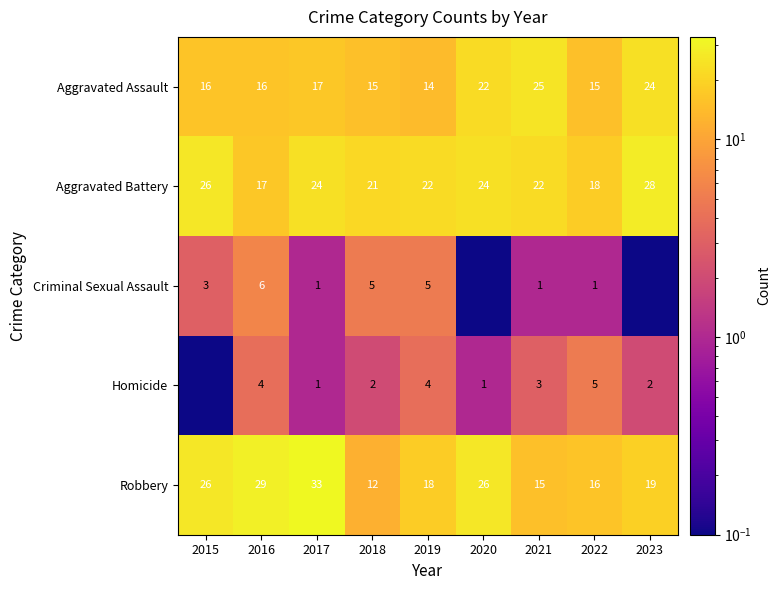

What is the sum of the Homicide values at 2020 and 2016?

5.0